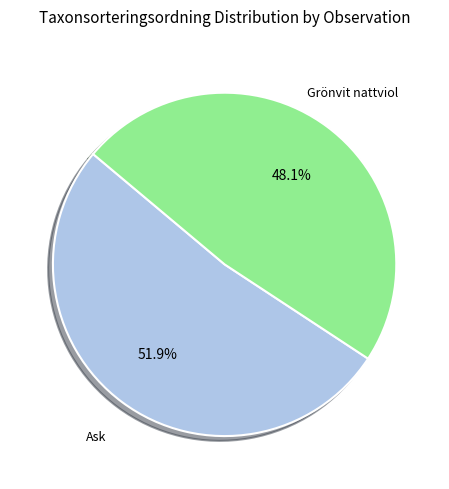

Rank the categories by value from lowest to highest.

Grönvit nattviol, Ask